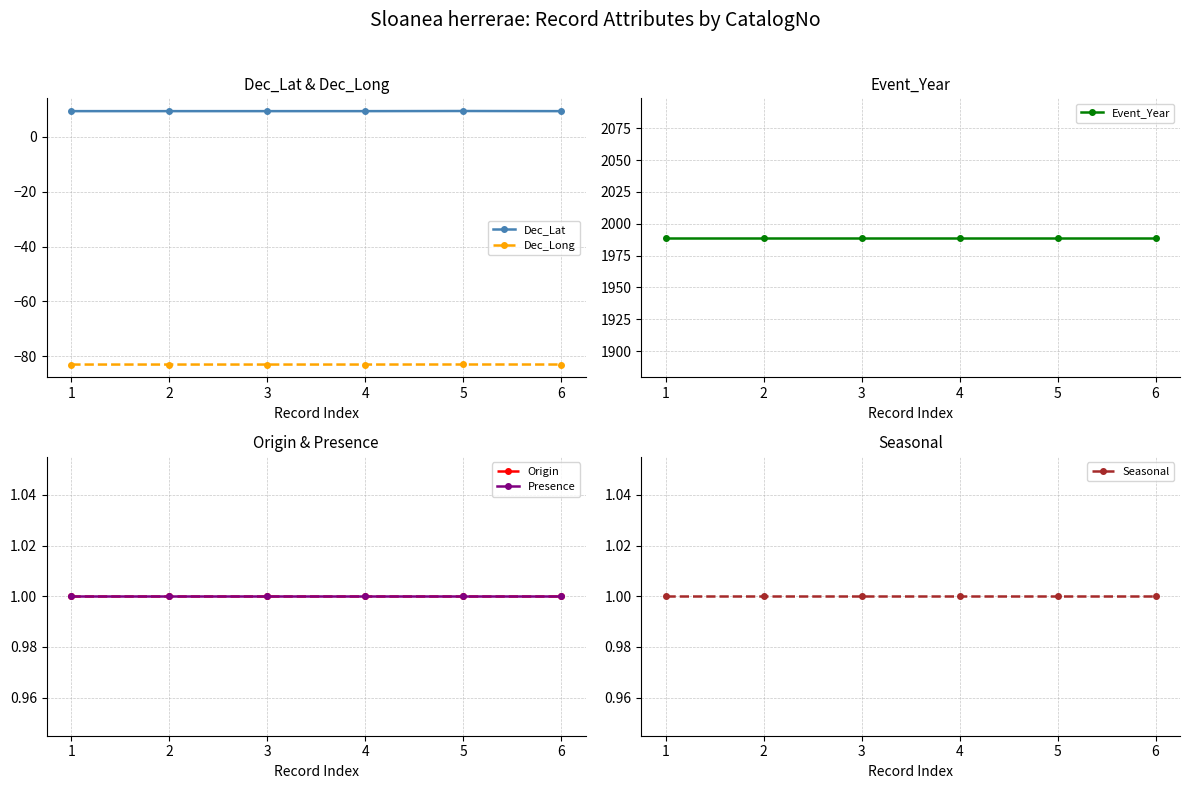

At 3, list the series in order from largest to smallest.

Event_Year, Dec_Lat, Origin, Presence, Seasonal, Dec_Long